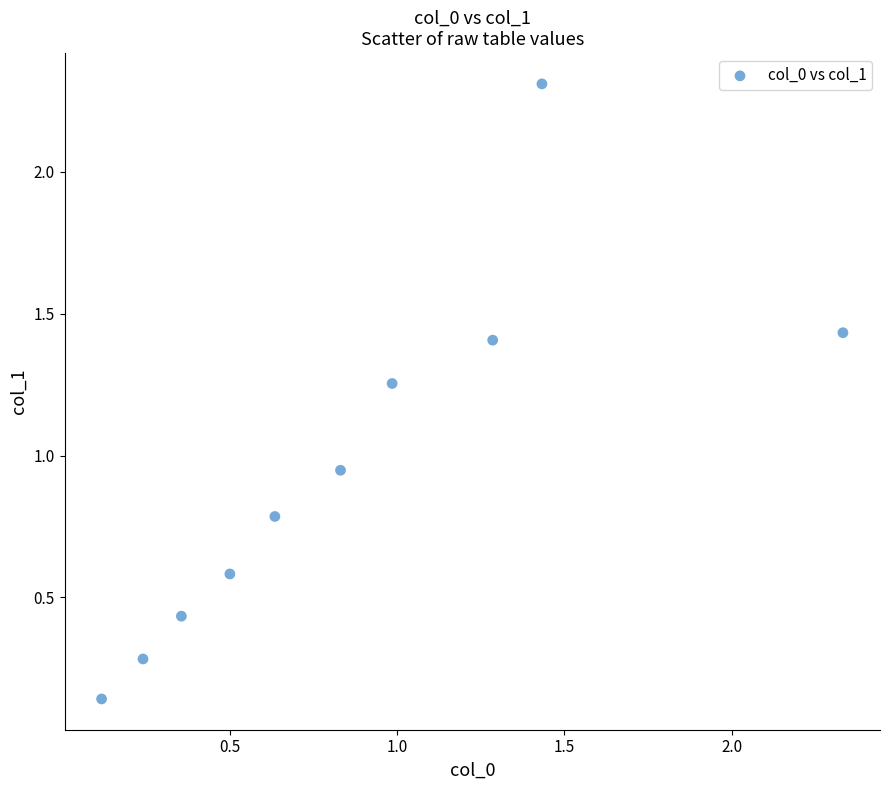

What is the range of X values (max minus min)?

2.2